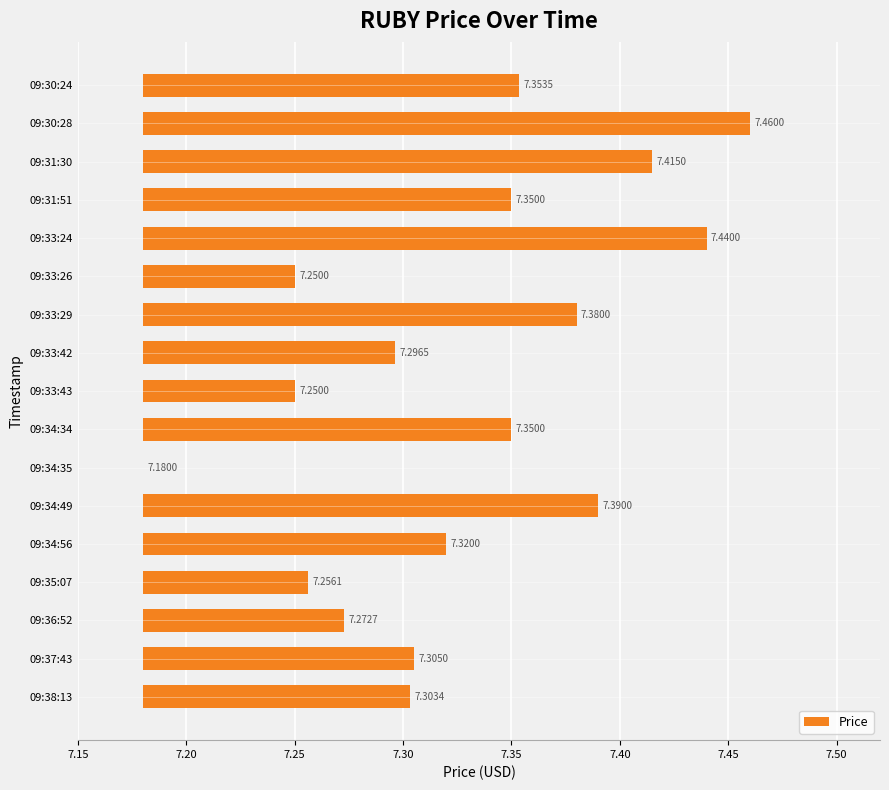

How many distinct data groups are displayed?

1